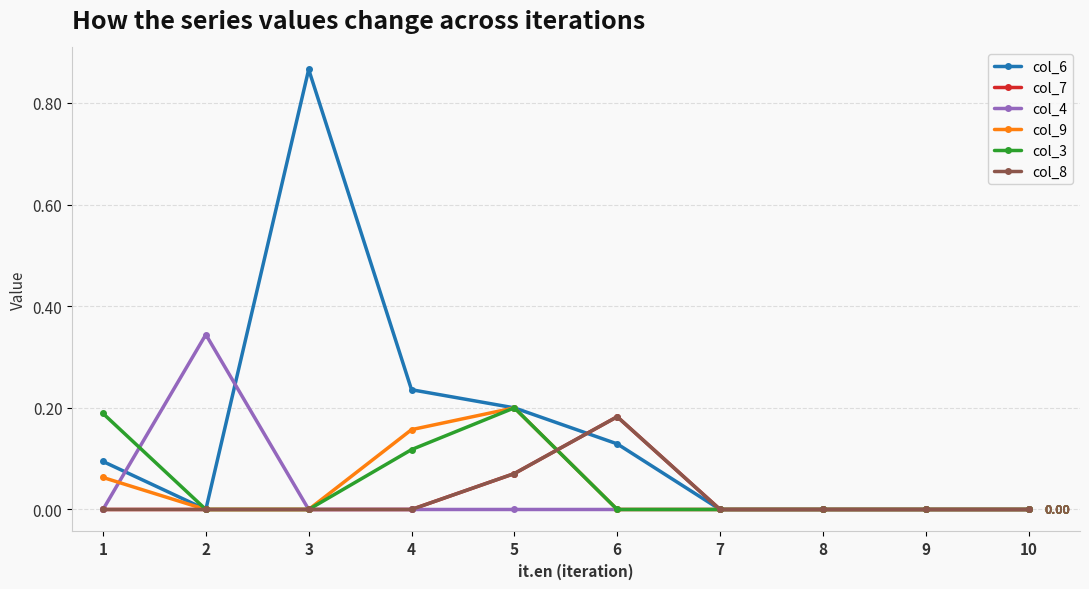

Does the chart have visible grid lines?

Yes